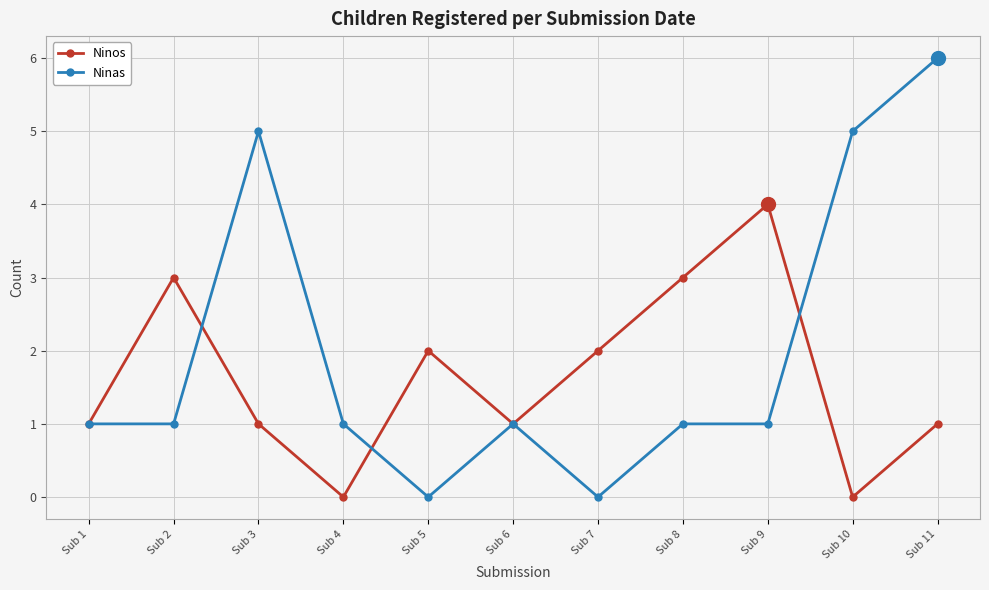

Which series has the largest total across all categories?

Ninas